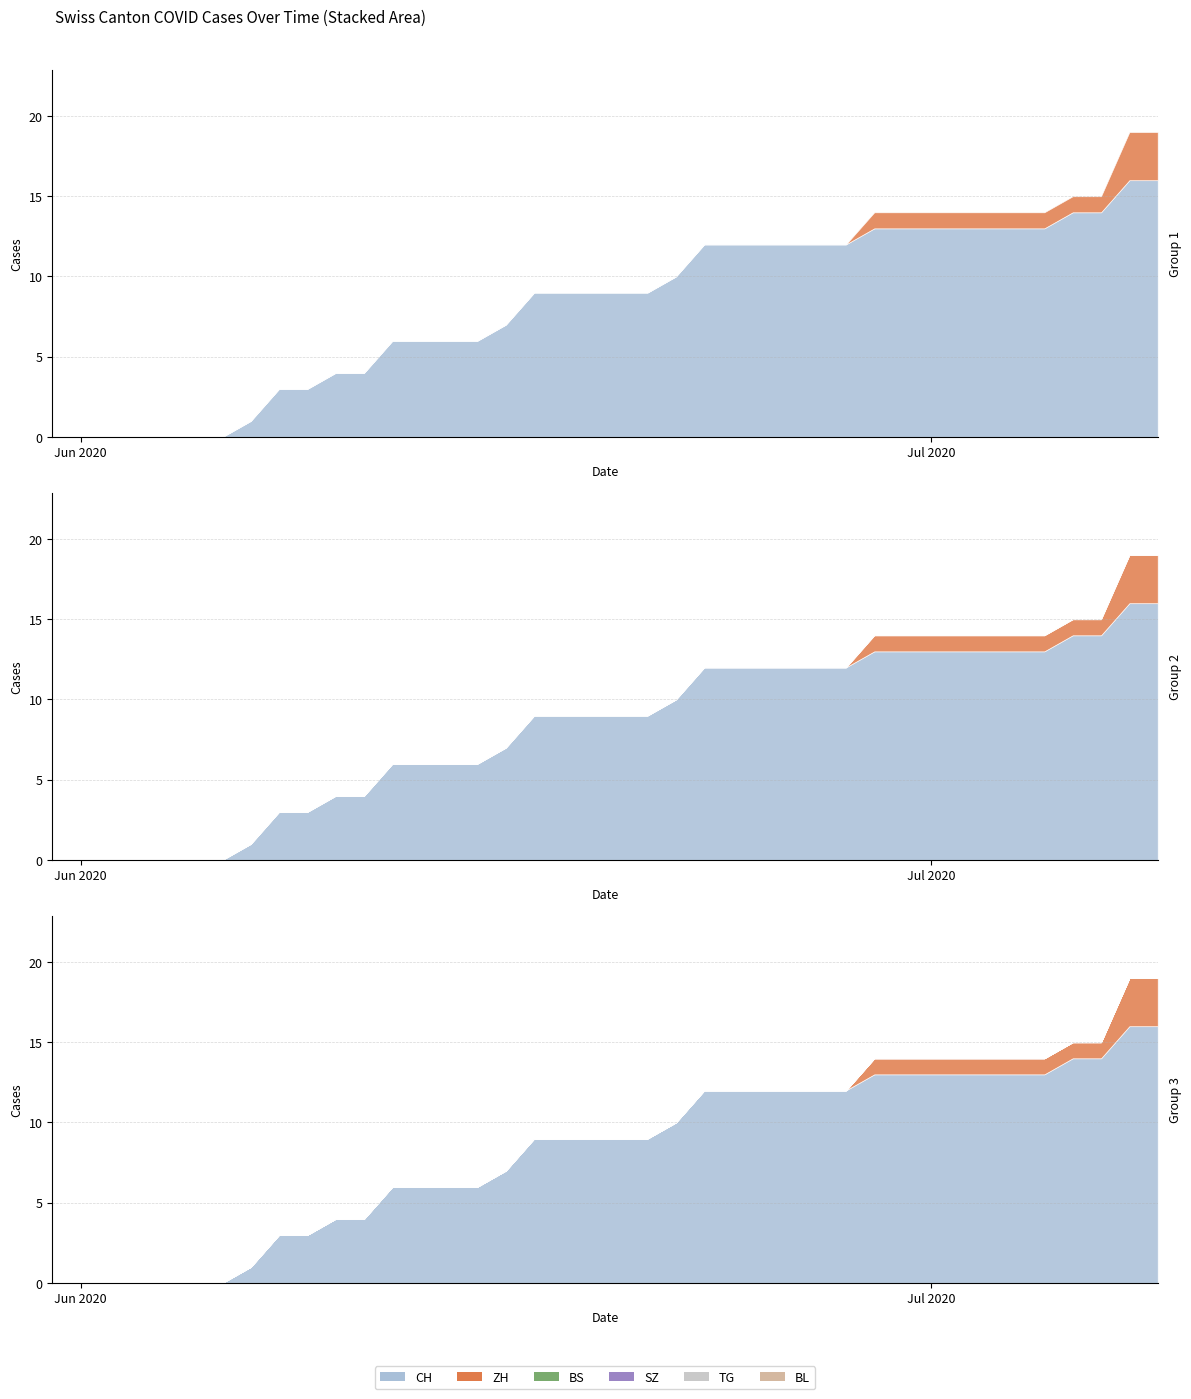

What is the difference between the highest and lowest values at 2020-06-10?

4